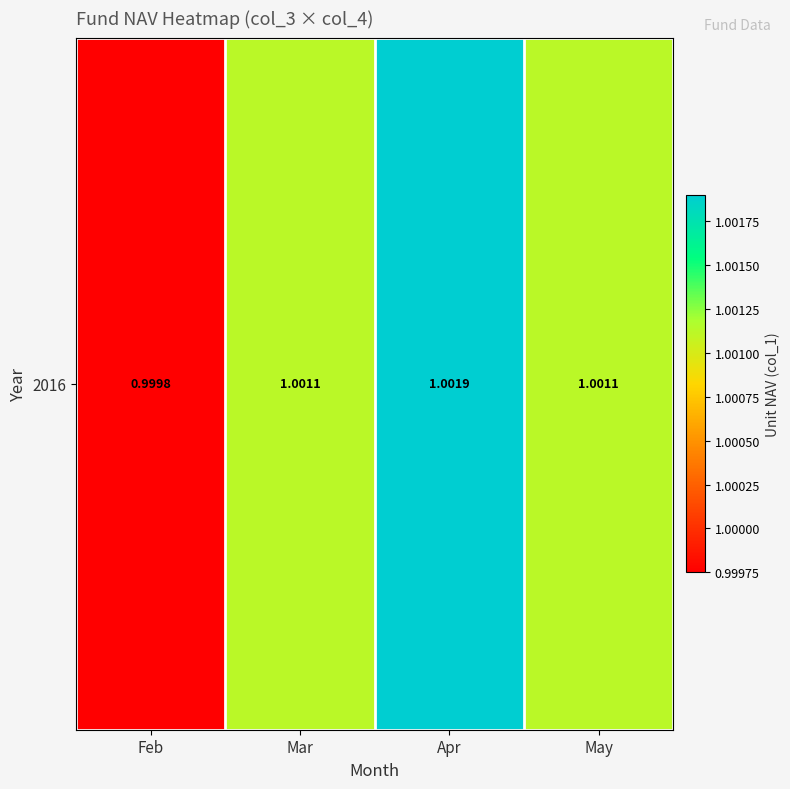

At which label is the value closest to 1?

Feb